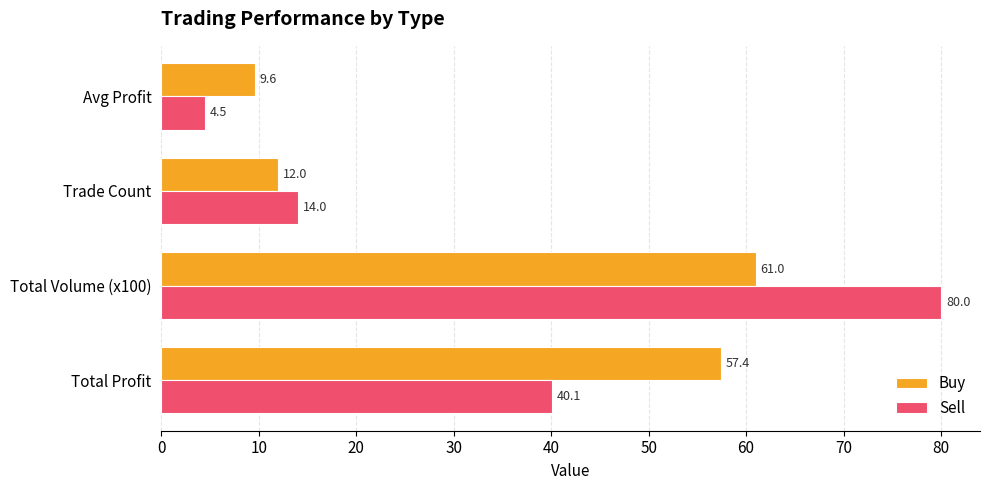

What is the difference between the highest and lowest values at Avg Profit?

5.1